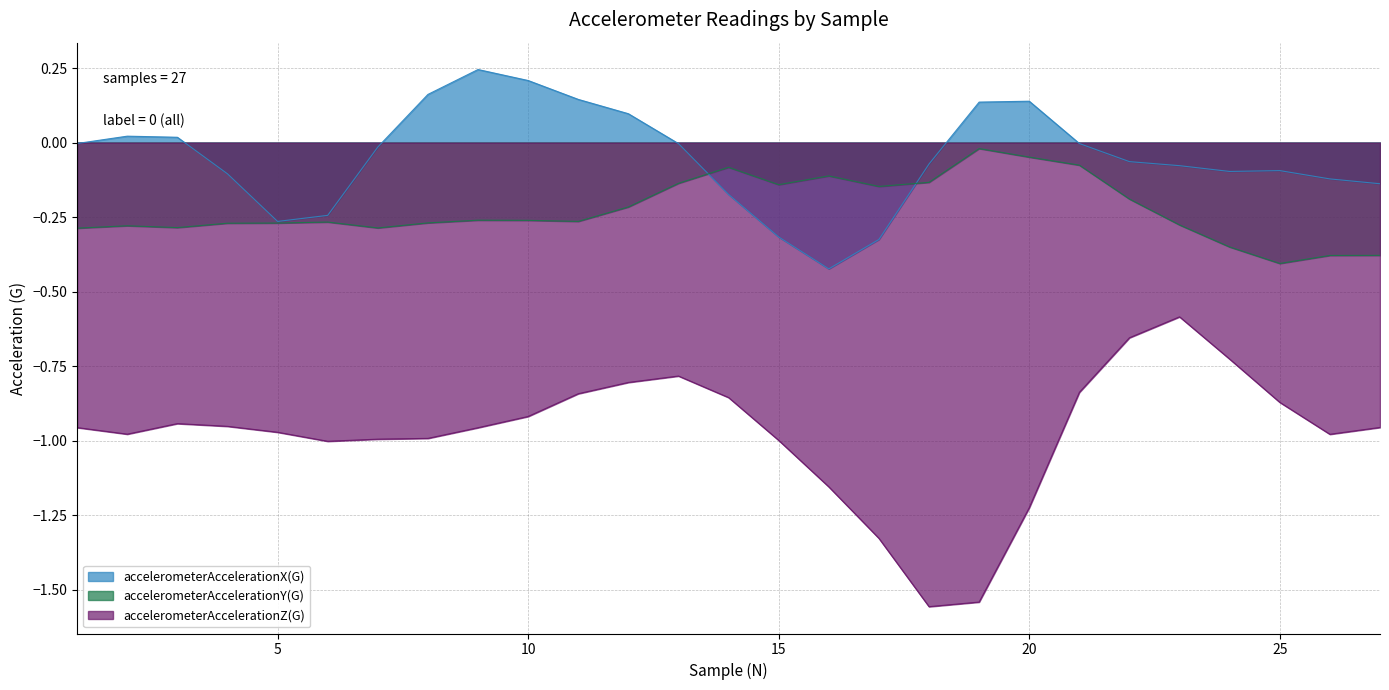

True or false: accelerometerAccelerationZ(G) and accelerometerAccelerationY(G) cross at least once.

False